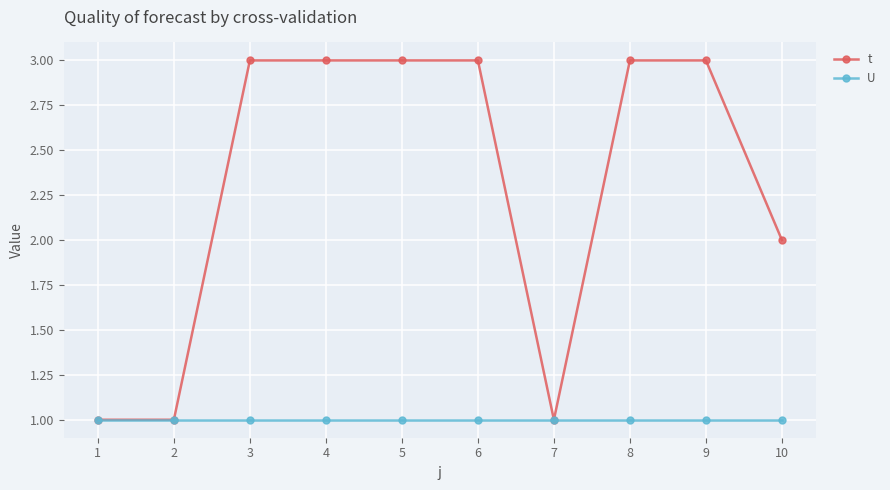

What is the value of the U point at the 7th from the left?

1